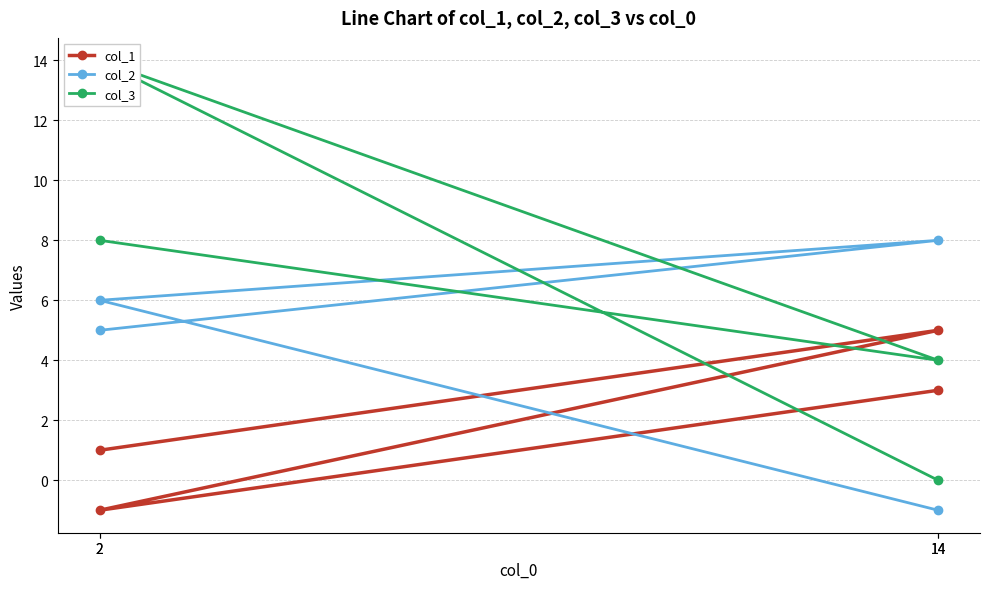

Which category has the lowest value across all series?

2